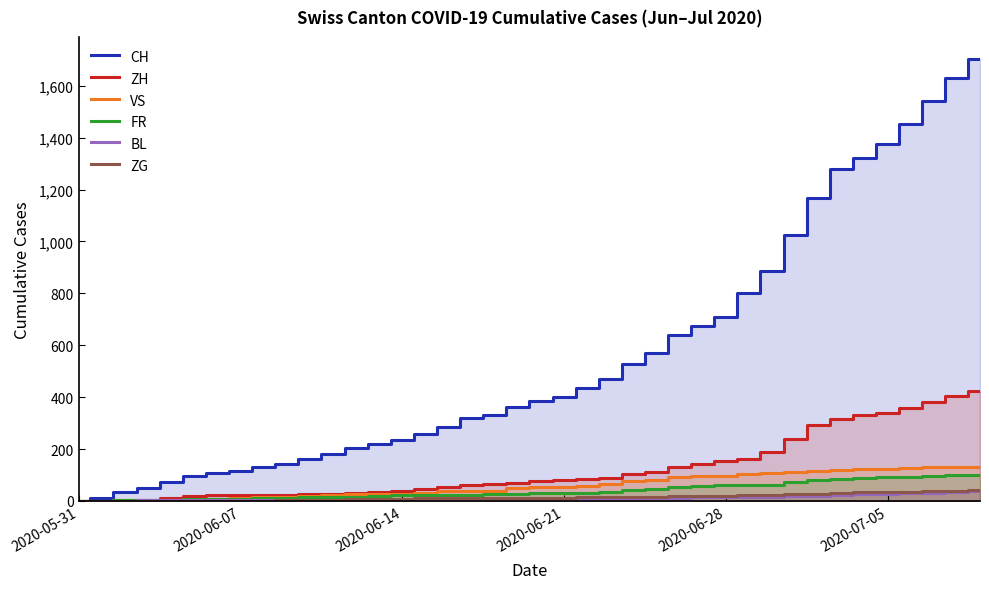

At how many categories does at least one series exceed 1427?

4